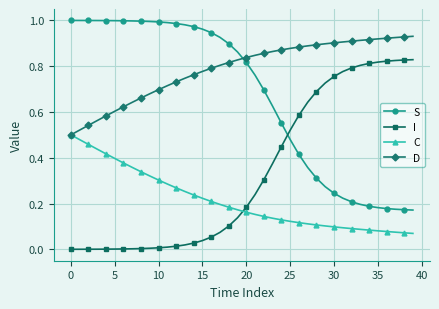

How many intersections are there between I and S?

1